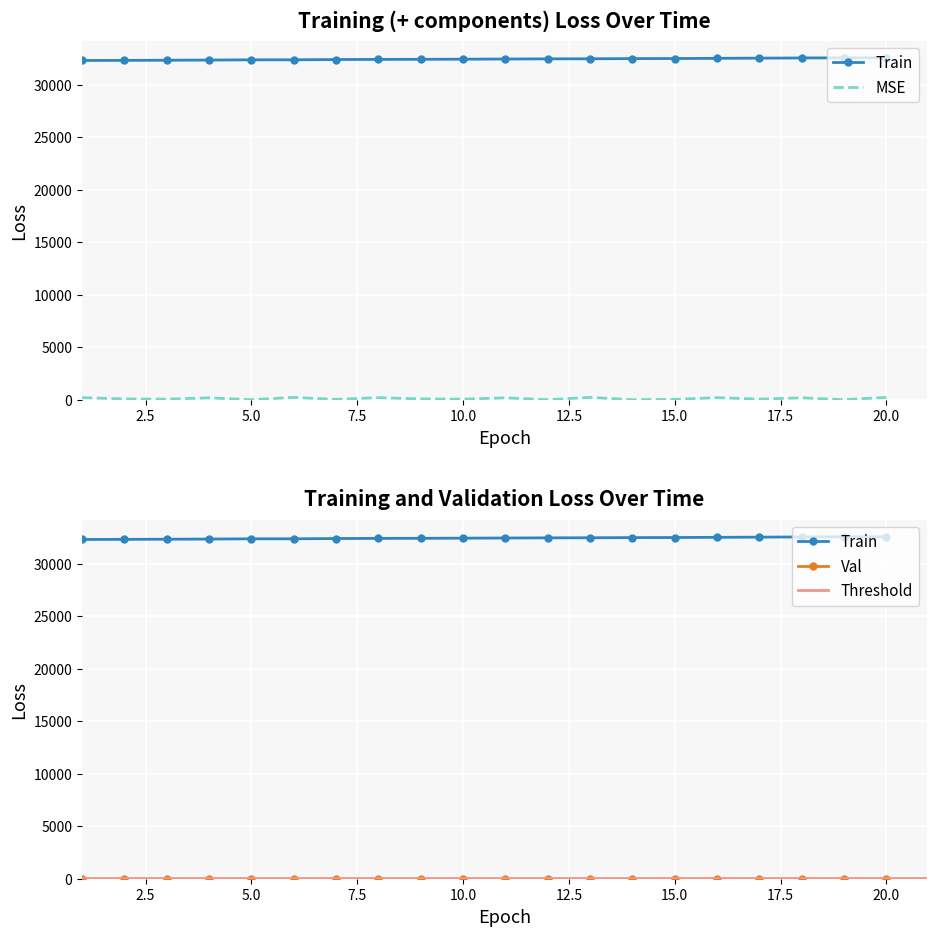

Count the number of data series in this chart.

3